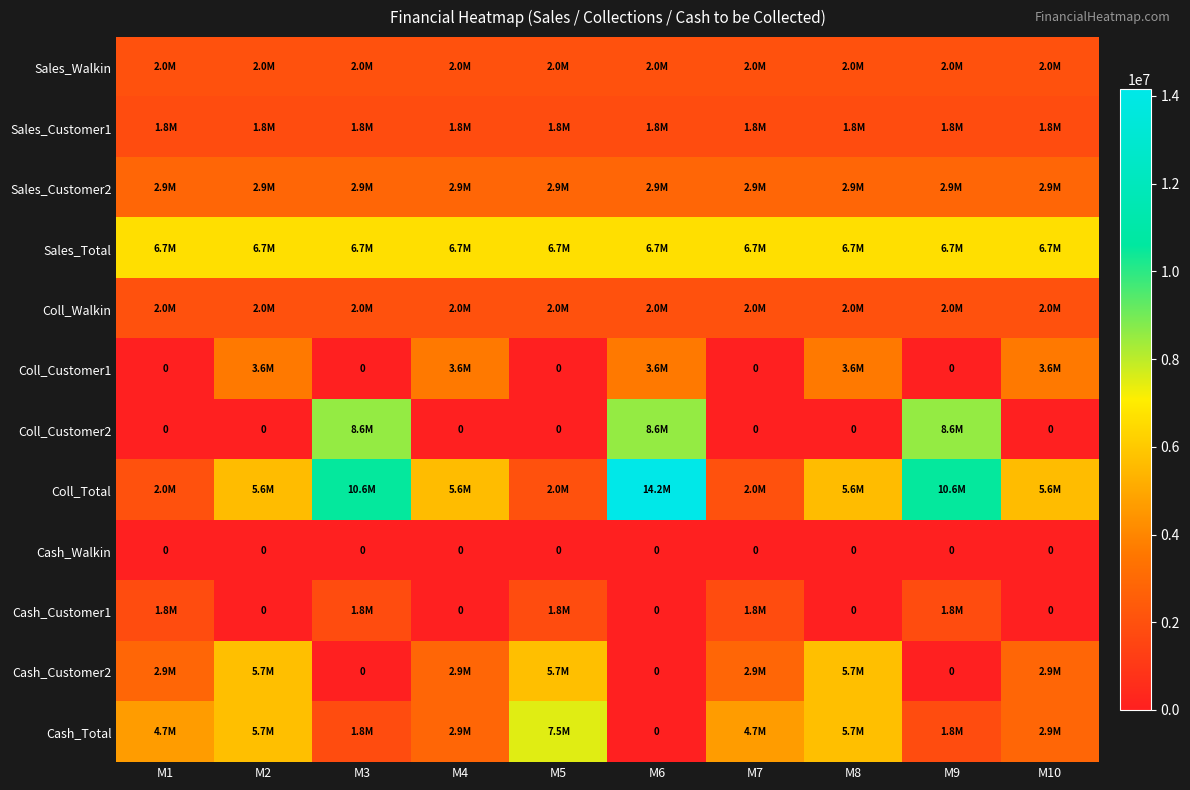

Which series has the widest spread of values?

Coll_Total